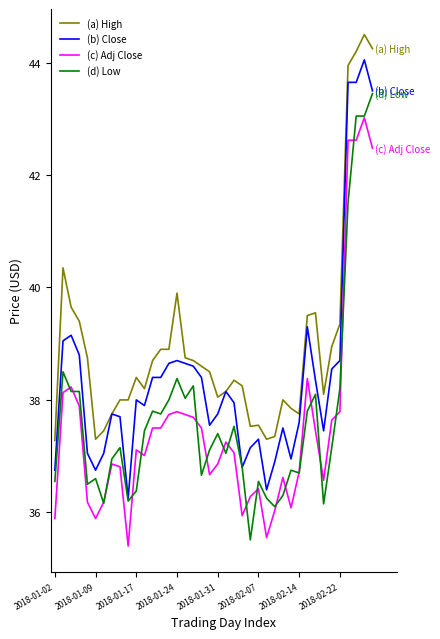

What is the difference between the maximum and minimum values in the (d) Low series?

7.9